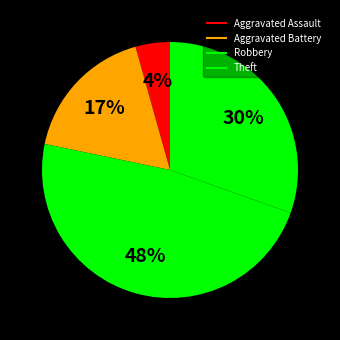

Is it true that Aggravated Assault is 4% of the pie?

True